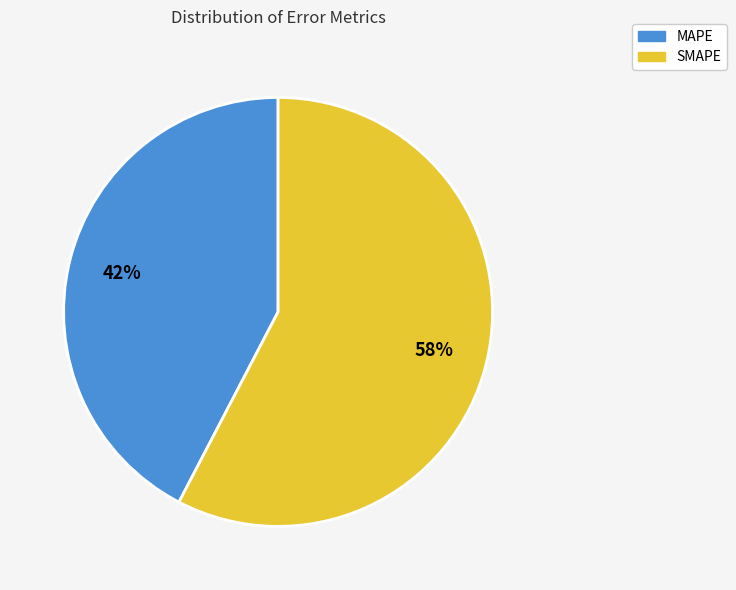

Does MAPE represent more than half of the total?

No